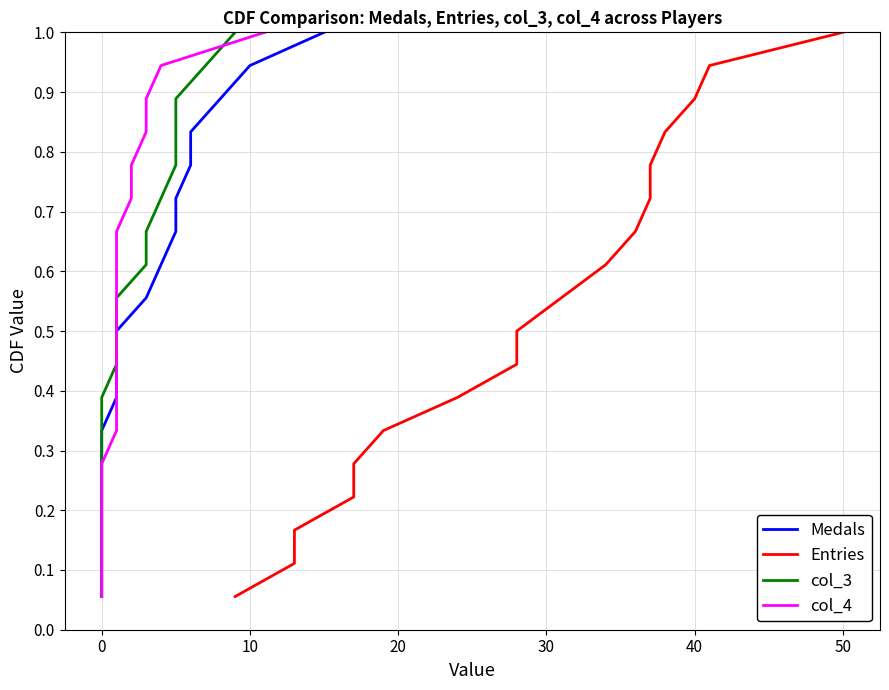

True or false: col_4 and Entries intersect in this chart.

False